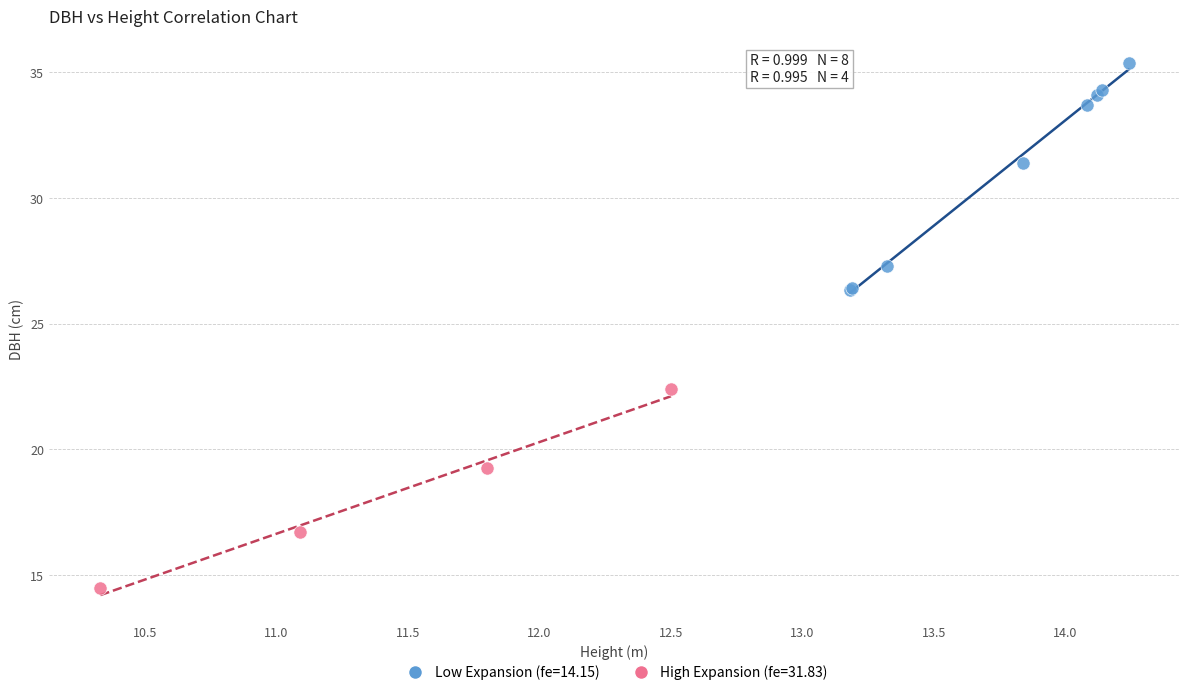

What are all the series names shown in the legend?

Low Expansion (fe=14.15), High Expansion (fe=31.83)